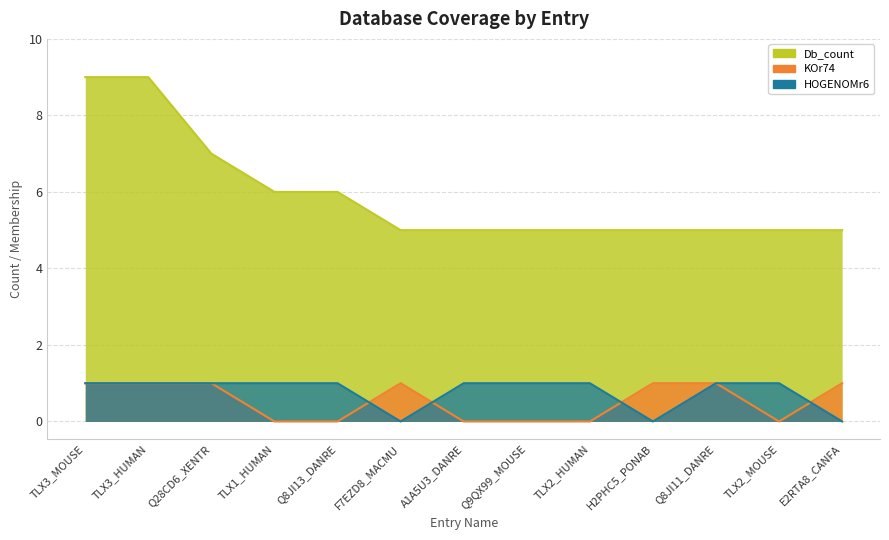

Reading right to left, transcribe all the data shown in this chart.

Db_count: E2RTA8_CANFA=5	TLX2_MOUSE=5	Q8JI11_DANRE=5	H2PHC5_PONAB=5	TLX2_HUMAN=5	Q9QX99_MOUSE=5	A1A5U3_DANRE=5	F7EZD8_MACMU=5	Q8JI13_DANRE=6	TLX1_HUMAN=6	Q28CD6_XENTR=7	TLX3_HUMAN=9	TLX3_MOUSE=9
KOr74: E2RTA8_CANFA=1	TLX2_MOUSE=0	Q8JI11_DANRE=1	H2PHC5_PONAB=1	TLX2_HUMAN=0	Q9QX99_MOUSE=0	A1A5U3_DANRE=0	F7EZD8_MACMU=1	Q8JI13_DANRE=0	TLX1_HUMAN=0	Q28CD6_XENTR=1	TLX3_HUMAN=1	TLX3_MOUSE=1
HOGENOMr6: E2RTA8_CANFA=0	TLX2_MOUSE=1	Q8JI11_DANRE=1	H2PHC5_PONAB=0	TLX2_HUMAN=1	Q9QX99_MOUSE=1	A1A5U3_DANRE=1	F7EZD8_MACMU=0	Q8JI13_DANRE=1	TLX1_HUMAN=1	Q28CD6_XENTR=1	TLX3_HUMAN=1	TLX3_MOUSE=1